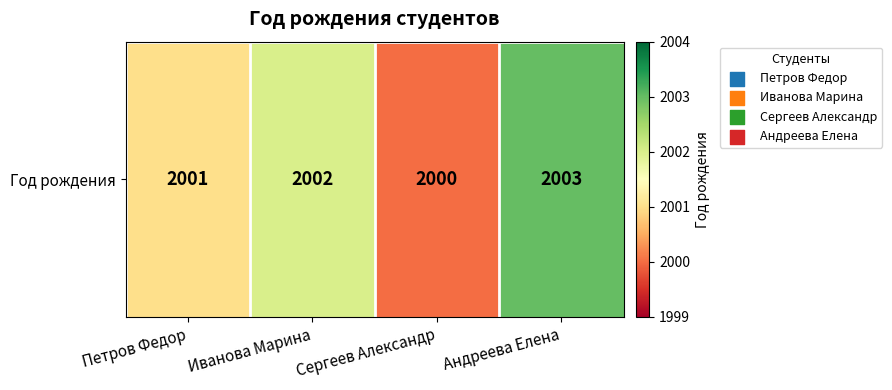

Where does the data first go above 2002?

Андреева Елена